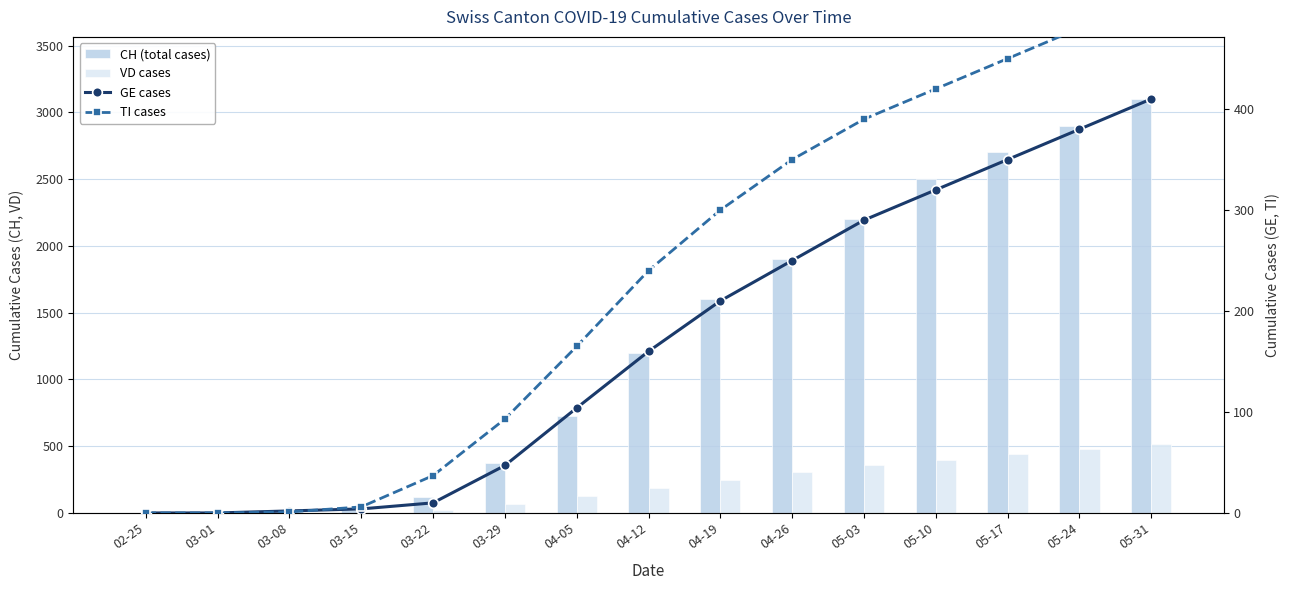

Where does the GE cases series first go above 160?

04-19